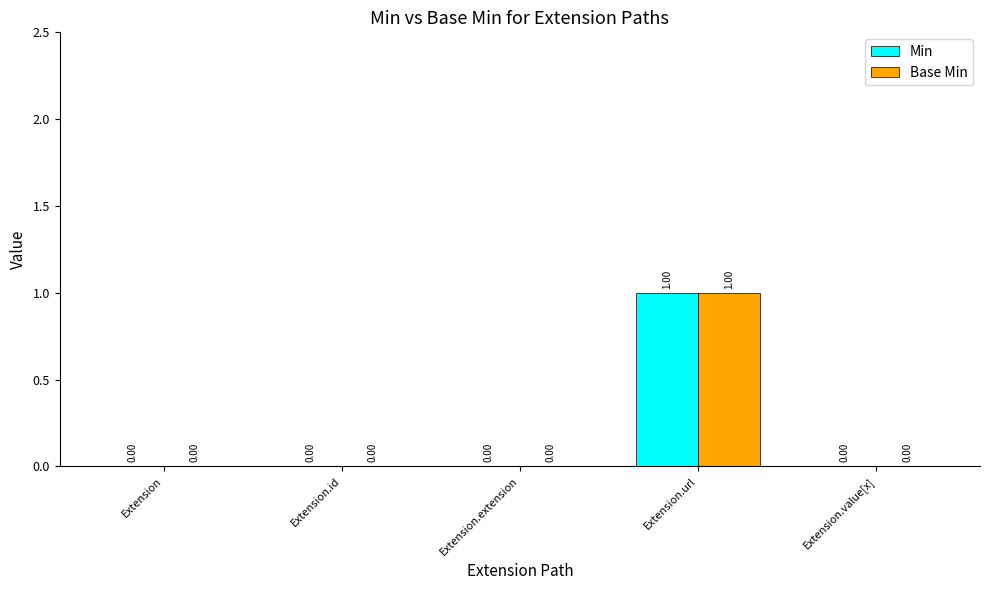

At which category does the chart reach its peak across all series?

Extension.url